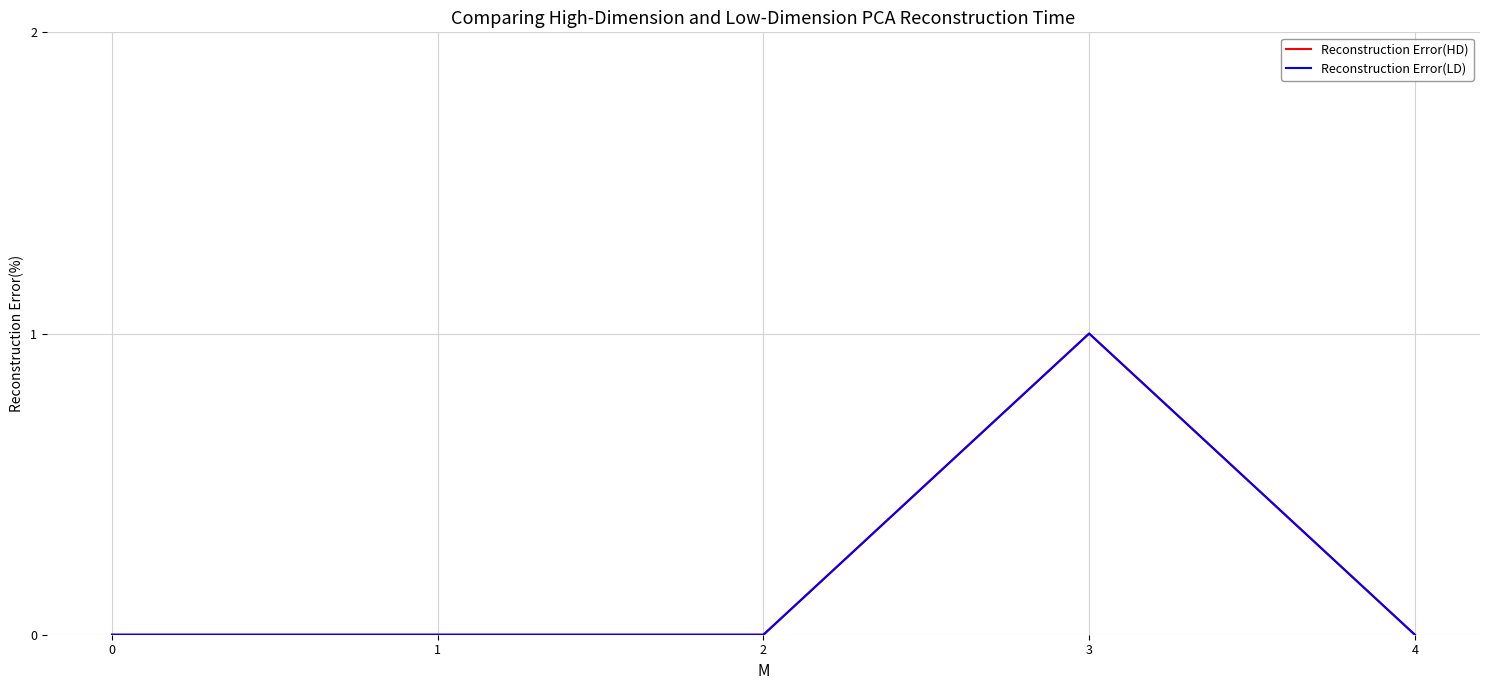

Between 4 and 0, which is larger?

4